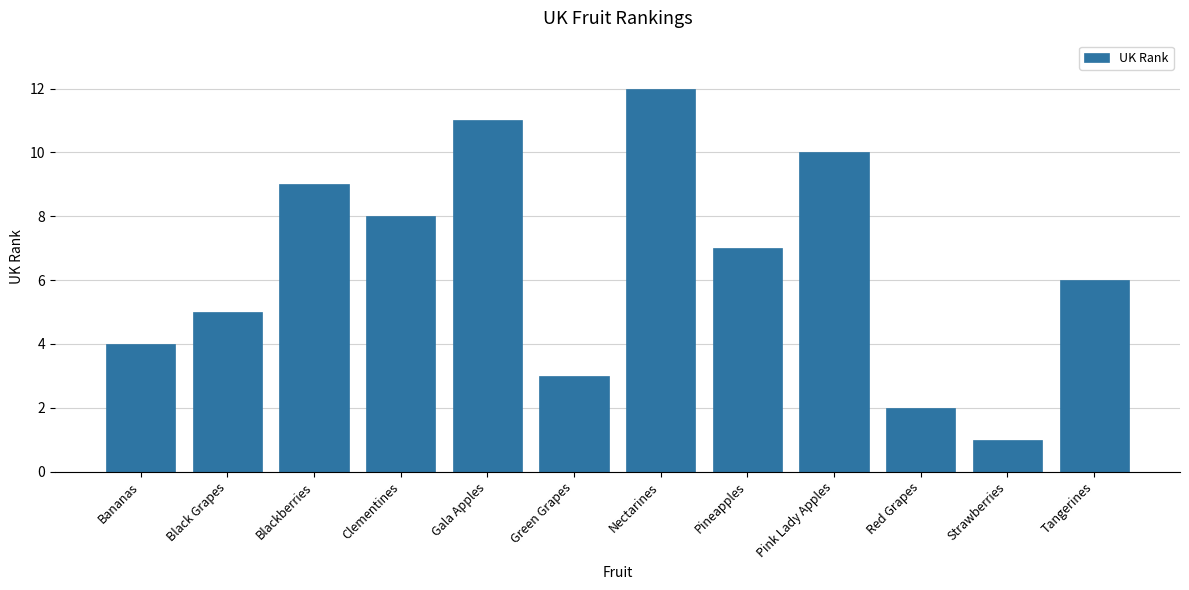

What is the change in value from Pink Lady Apples to Red Grapes?

-8